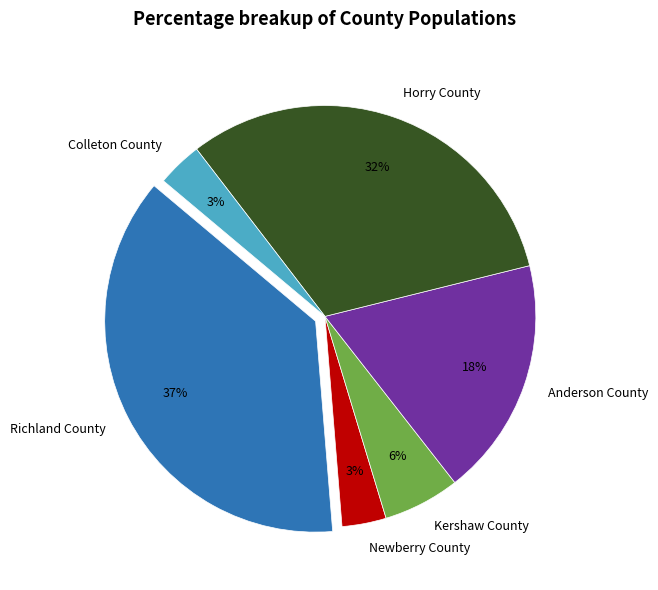

To the nearest percent, what is the average slice percentage?

17%